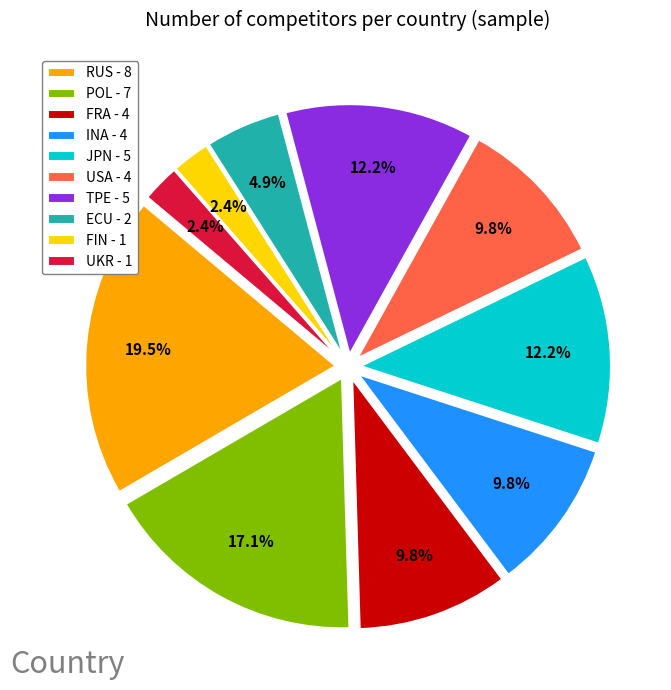

The FRA slice represents 10% of the pie. True or false?

True